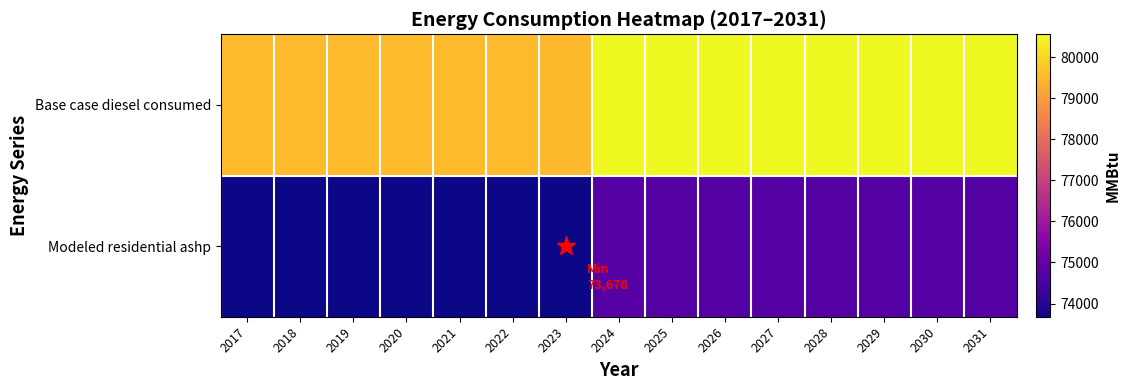

At how many categories does at least one series exceed 75629?

15